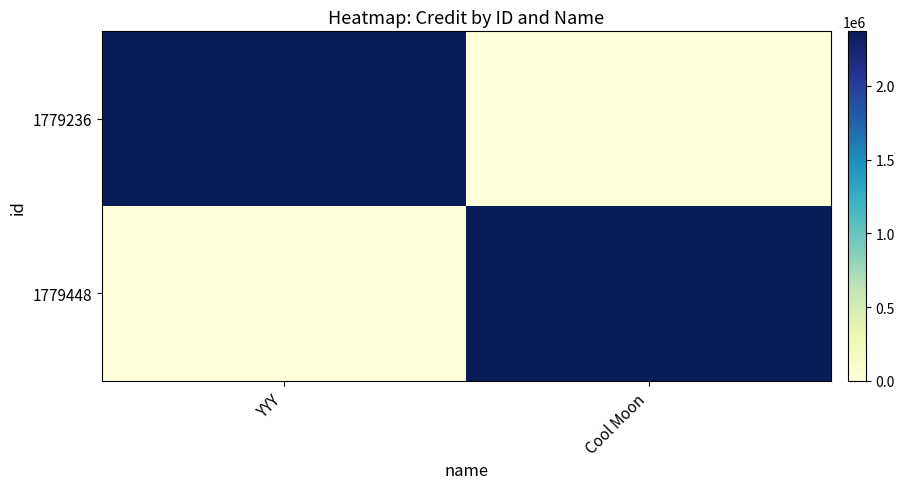

Between YYY and Cool Moon, which series saw the biggest shift?

1779236